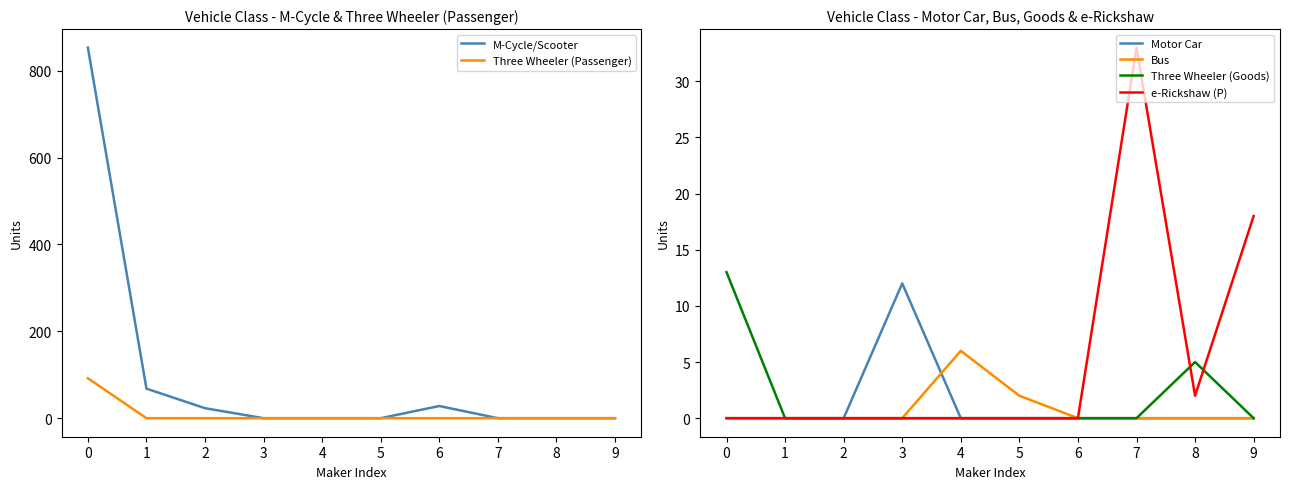

The e-Rickshaw (P) series shows 44 at 7. True or false?

False